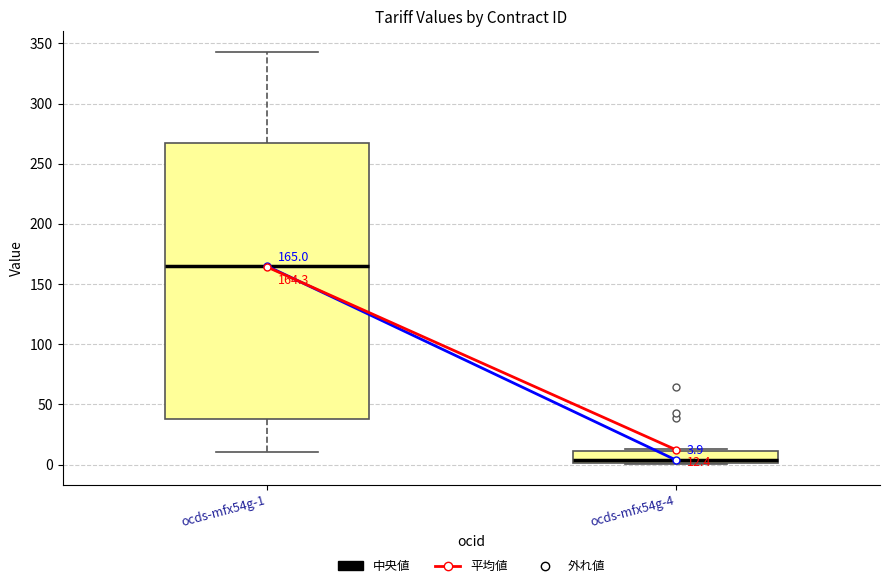

Which box's median line is the lowest?

ocds-mfx54g-4